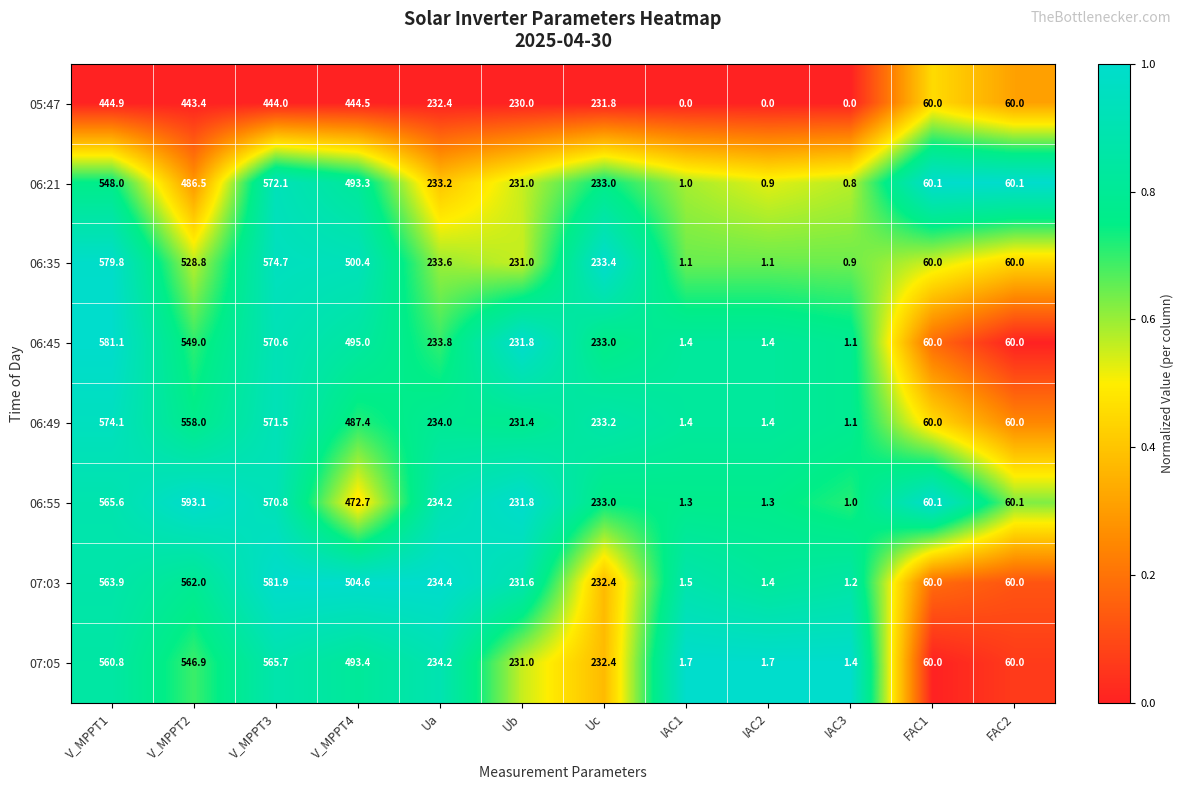

Is it true that 07:05 equals 1.4 at IAC3?

True